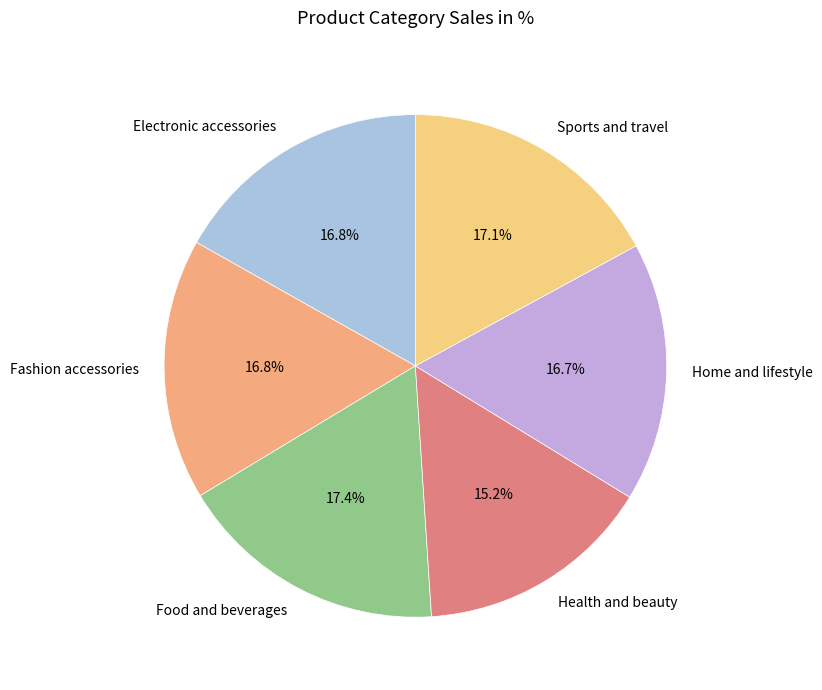

Is it true that Food and beverages is 17% of the pie?

True